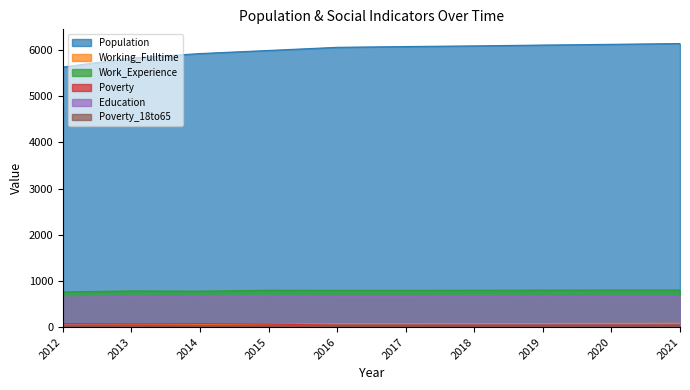

How many values in the Poverty series are below 45?

4